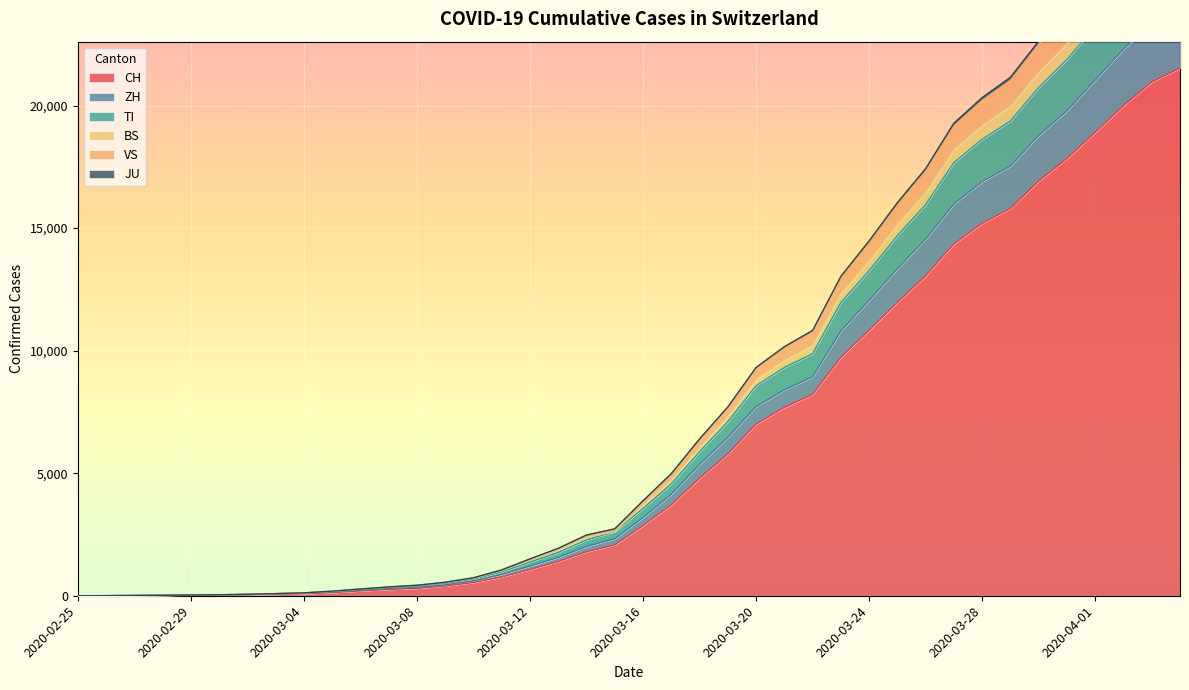

What is the maximum value for CH?

21530